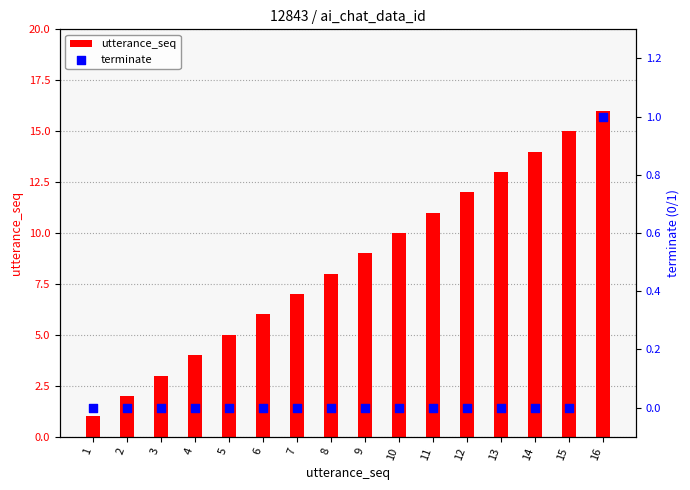

At how many categories does at least one series exceed 14?

2